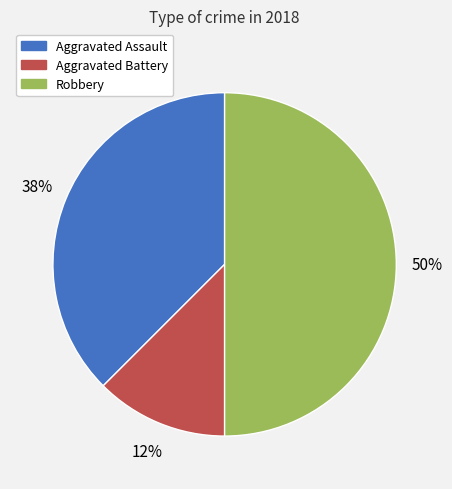

Is it true that Robbery is 57% of the pie?

False